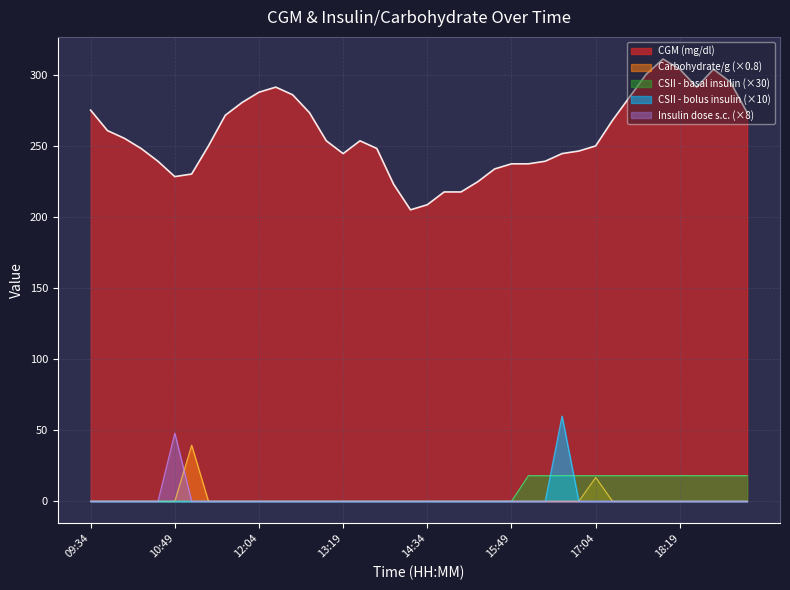

True or false: Insulin dose - s.c. and Carbohydrate/g intersect in this chart.

True